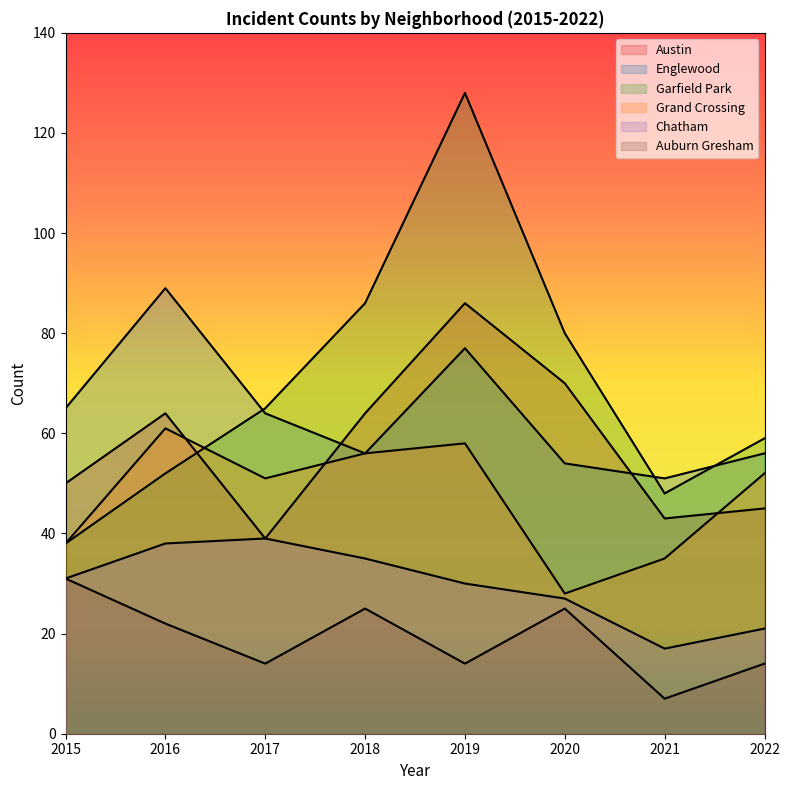

The Garfield Park series shows 59 at 2022. True or false?

True